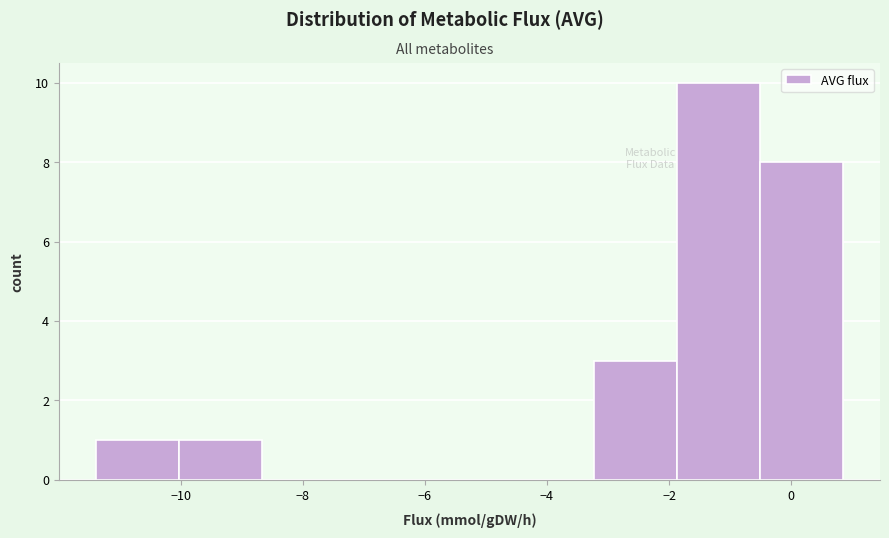

Reading left to right, list every bar in this chart as the range it spans on the x-axis followed by its height. Neither the bar edges nor the heights are printed on the chart, so give them approximately, as read against the axes.

-11.4 to -10.0: 1
-10.0 to -8.6: 1
-8.6 to -7.4: 0
-7.4 to -6.0: 0
-6.0 to -4.6: 0
-4.6 to -3.2: 0
-3.2 to -1.8: 3
-1.8 to -0.6: 10
-0.6 to 0.8: 8